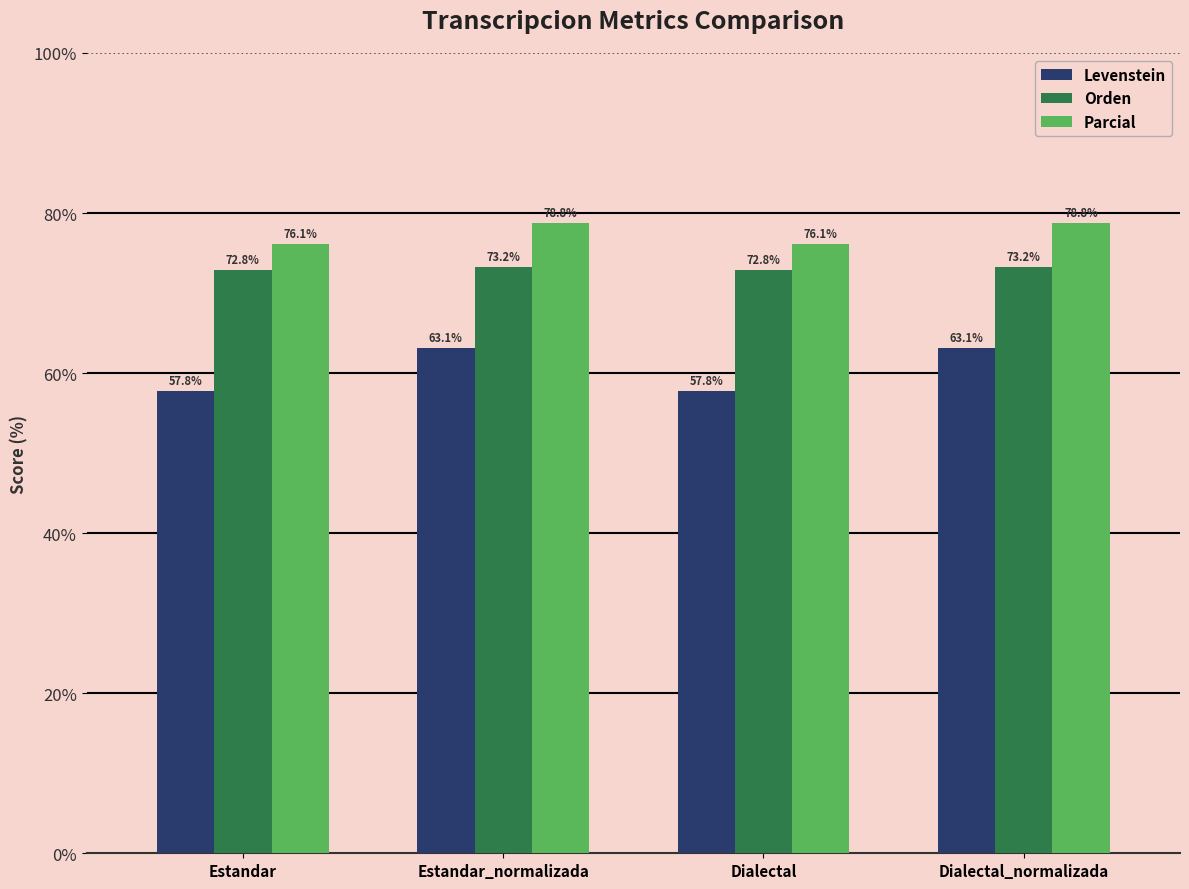

How many groups of bars are there?

4